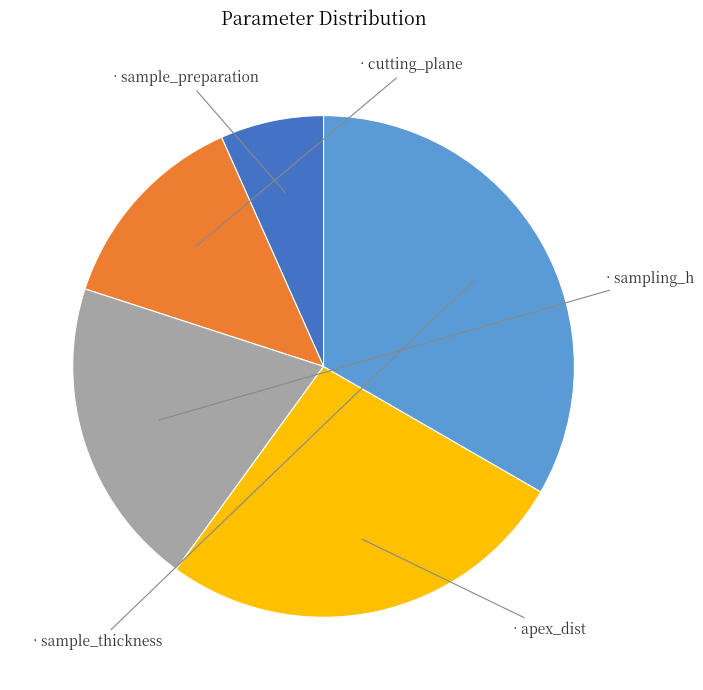

Is there a majority slice in this chart?

No